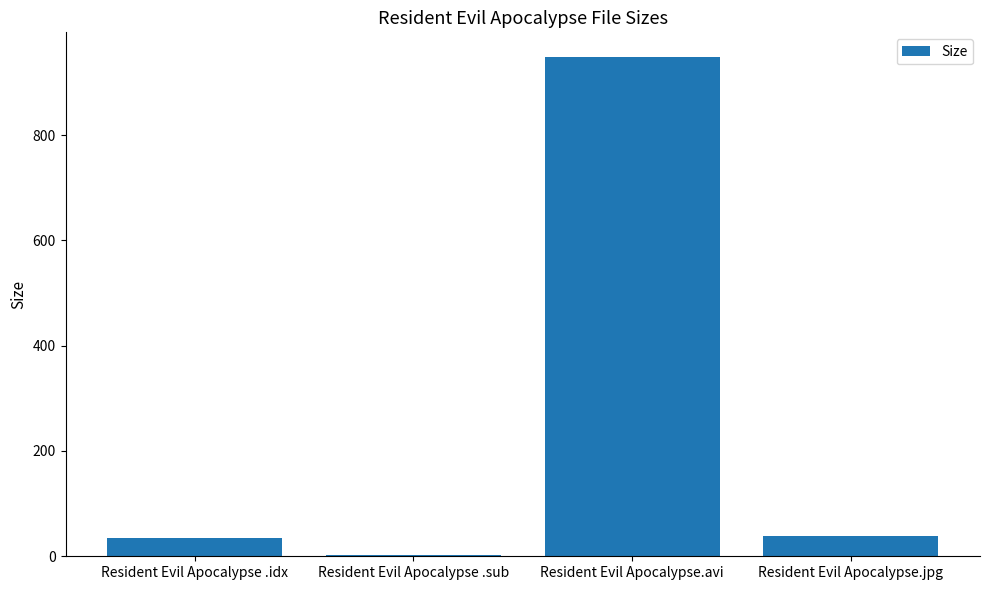

Are the bars horizontal?

No